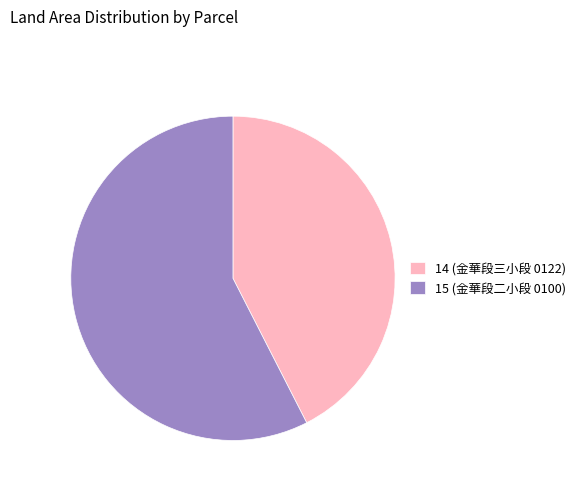

How many slices are in this pie chart?

2